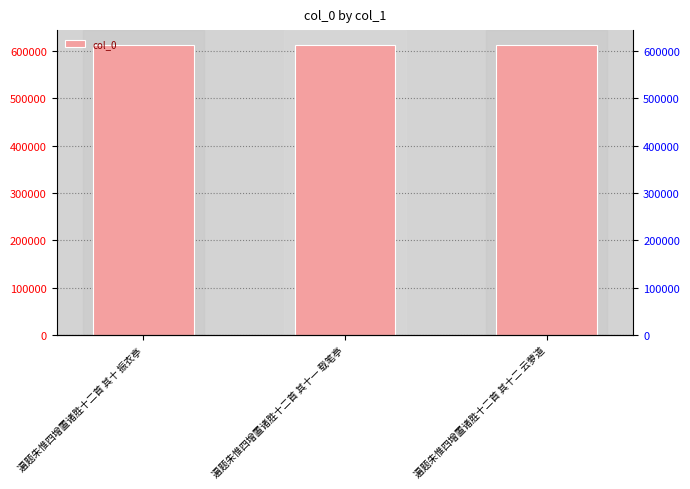

List the labels in order of value, largest first.

遍题朱惟四增置诸胜十二首 其十二 云萝道, 遍题朱惟四增置诸胜十二首 其十一 载笔亭, 遍题朱惟四增置诸胜十二首 其十 振衣亭